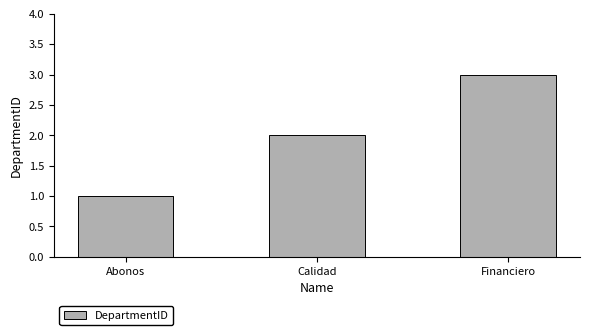

What is the difference between the maximum and second lowest values?

1